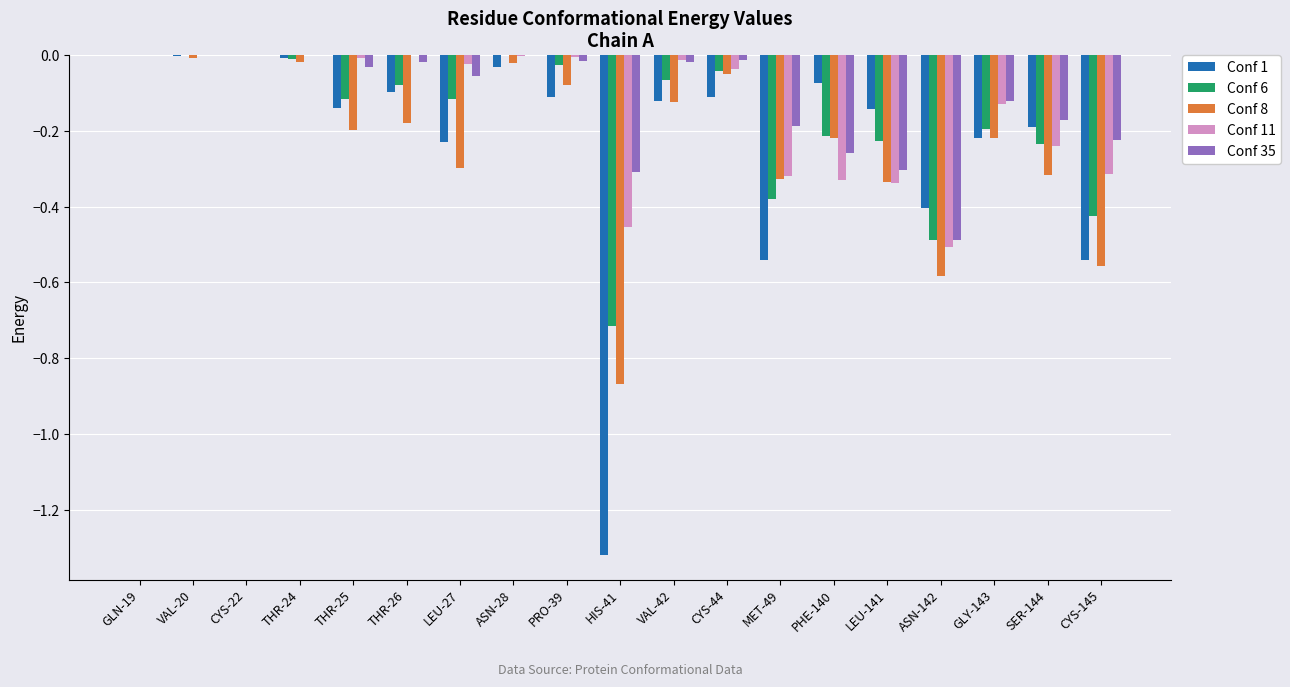

Are the bars horizontal?

No